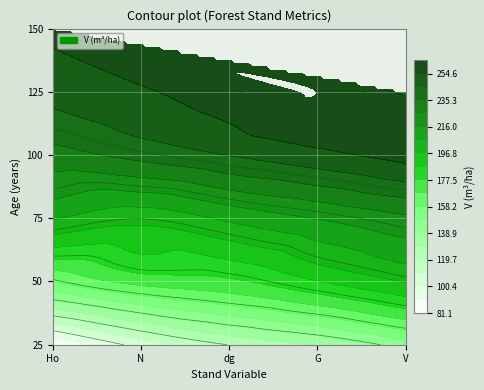

Reading right to left, what are all the values shown in this chart?

25: 144.5	130.2	120.3	104.2	81.1
50: 197.3	186.8	175.7	171.4	158.2
75: 224.1	216.4	208.5	200.2	207.5
100: 258.1	251.8	245.2	238.4	231.4
125: 252.2	264.2	259.1	253.7	248.2
150: 0.0	0.0	0.0	0.0	256.8